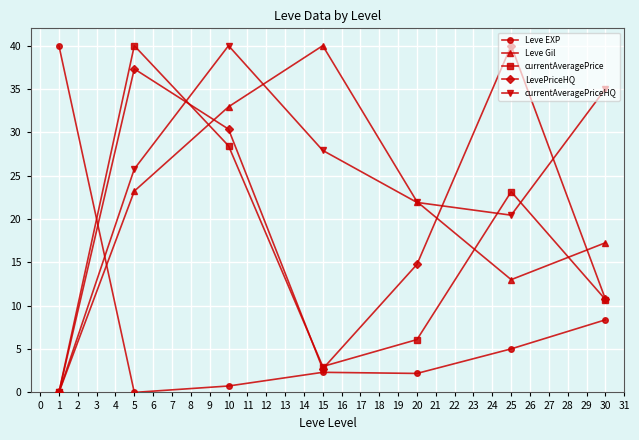

Rank the categories by currentAveragePrice value from highest to lowest.

5, 10, 25, 30, 20, 15, 1